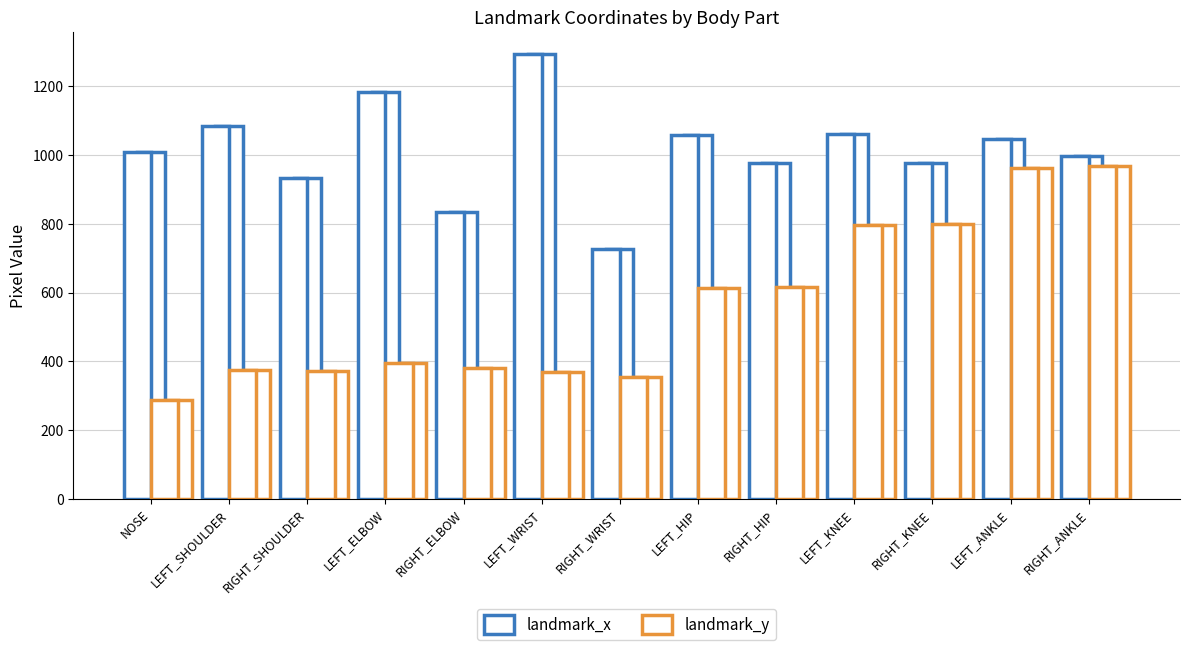

How many bars are there in total?

26